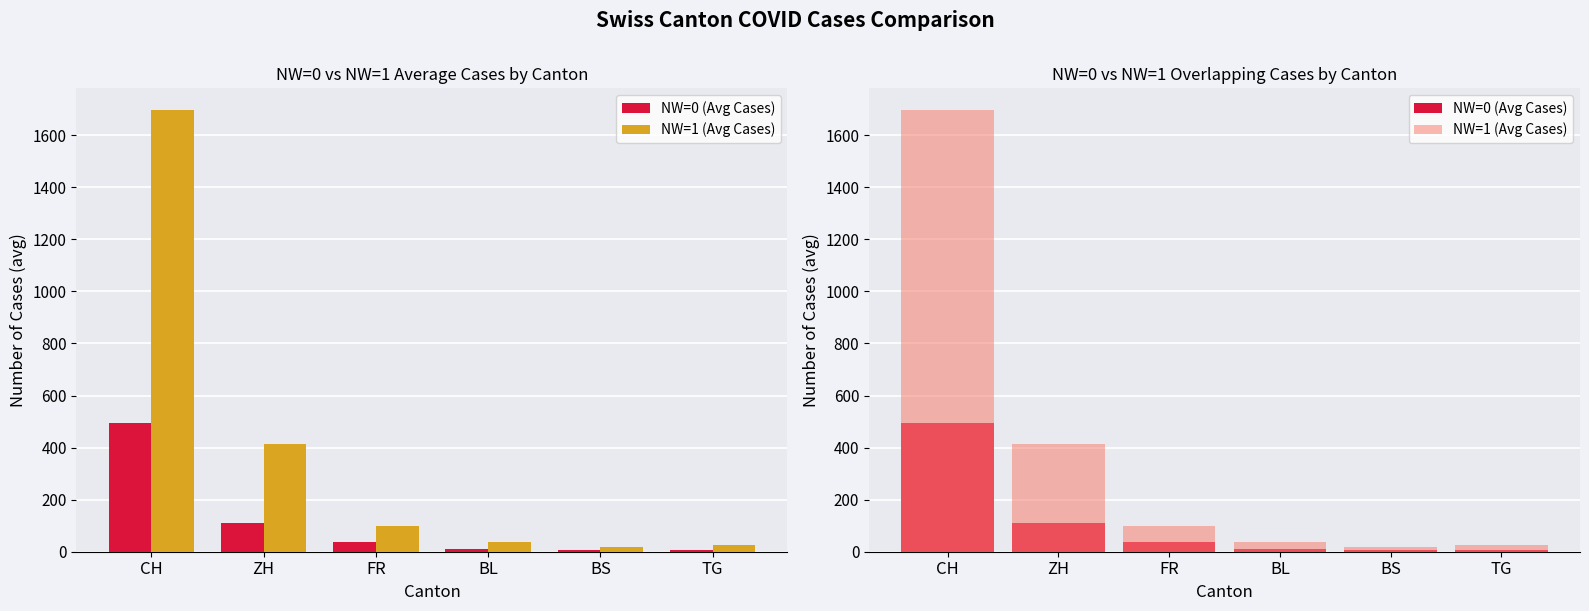

How many values in the NW=1 (Avg Cases) series exceed 99?

3